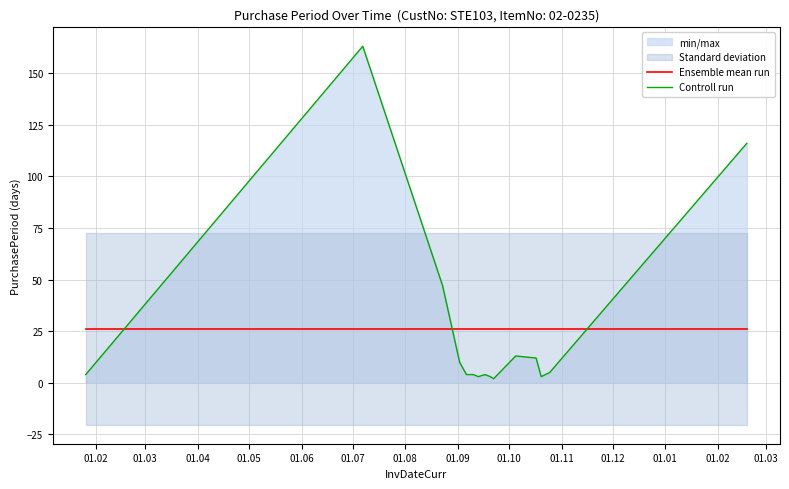

What is the total value across all series at 01.02?

30.2